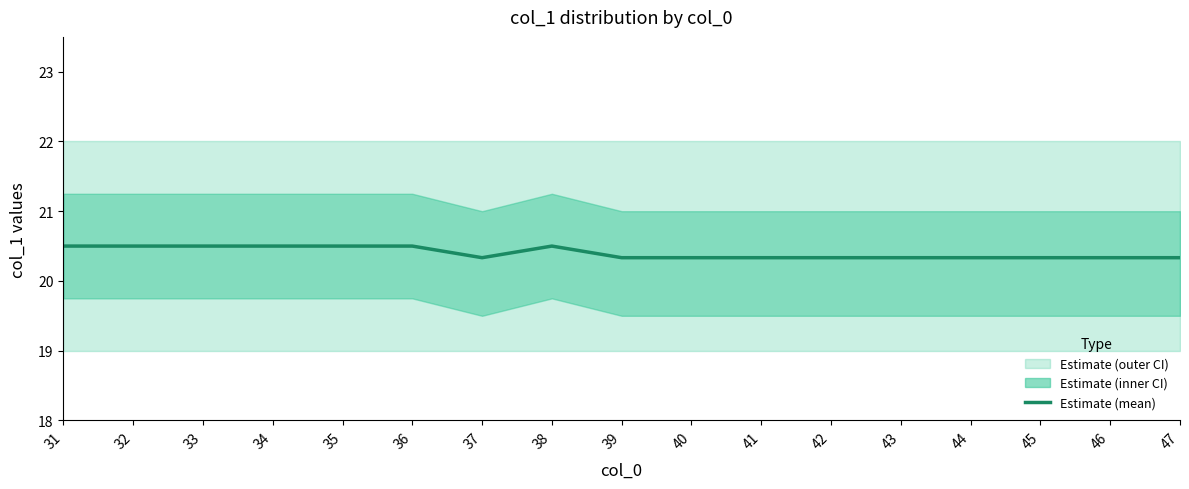

Approximately how many times larger is the value at 47 compared to 46?

1.0